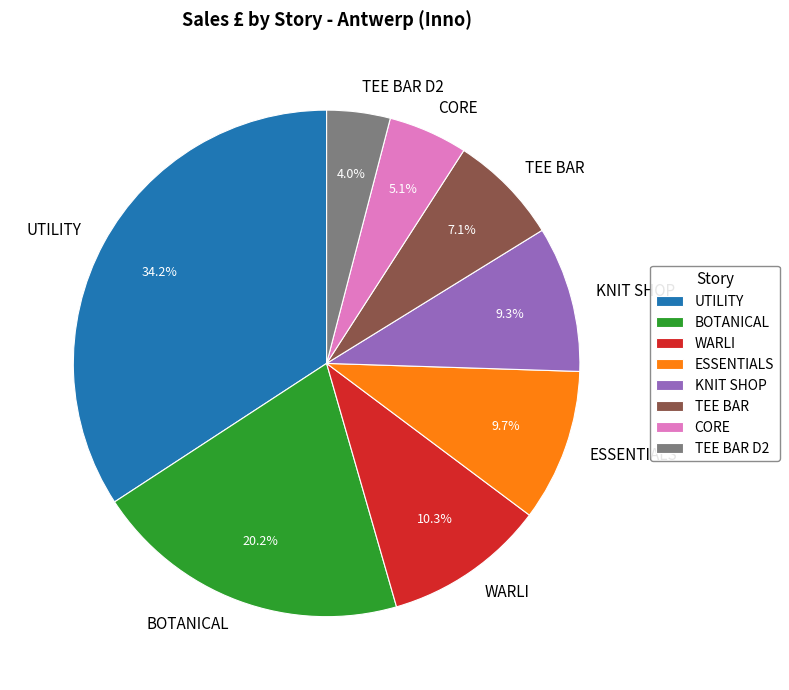

How many slices are in this pie chart?

8